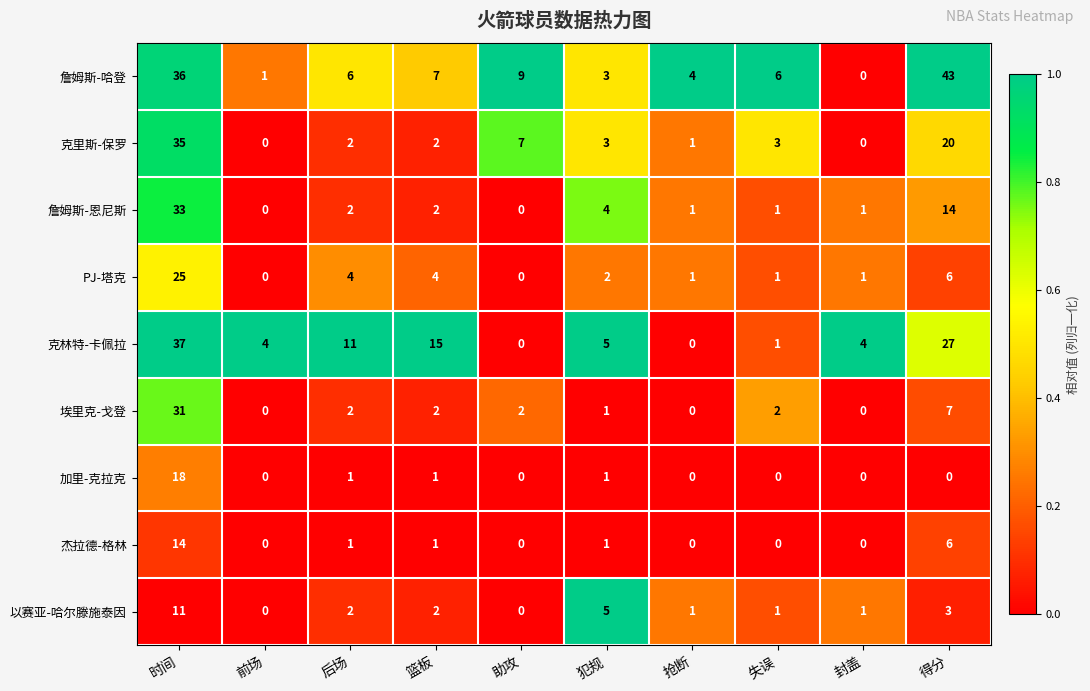

The 埃里克-戈登 series shows 7 at 得分. True or false?

True